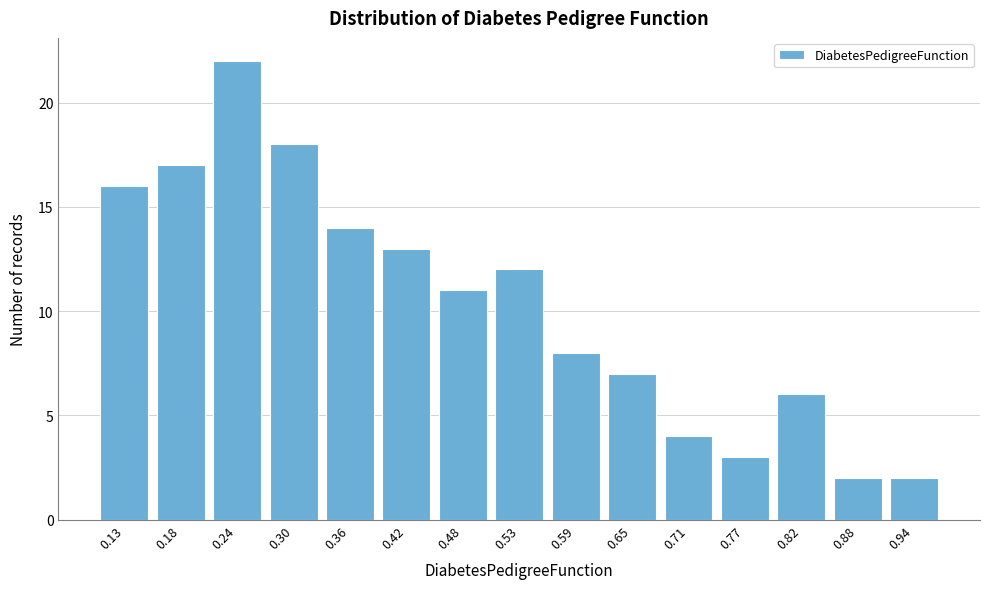

Reading left to right, what are all the values shown in this chart?

0.13=16	0.18=17	0.24=22	0.30=18	0.36=14	0.42=13	0.48=11	0.53=12	0.59=8	0.65=7	0.71=4	0.77=3	0.82=6	0.88=2	0.94=2